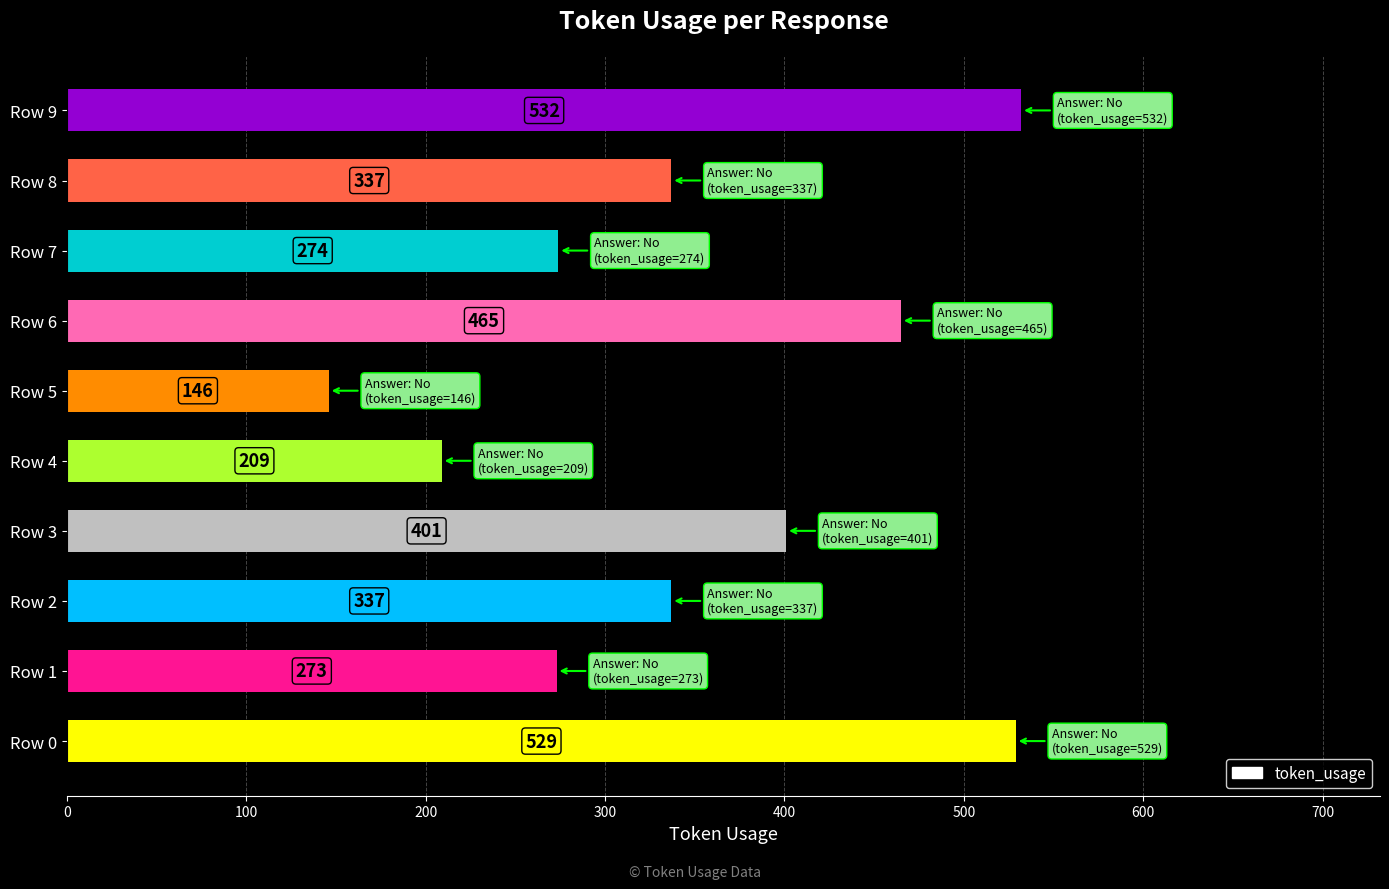

What is the average value?

350